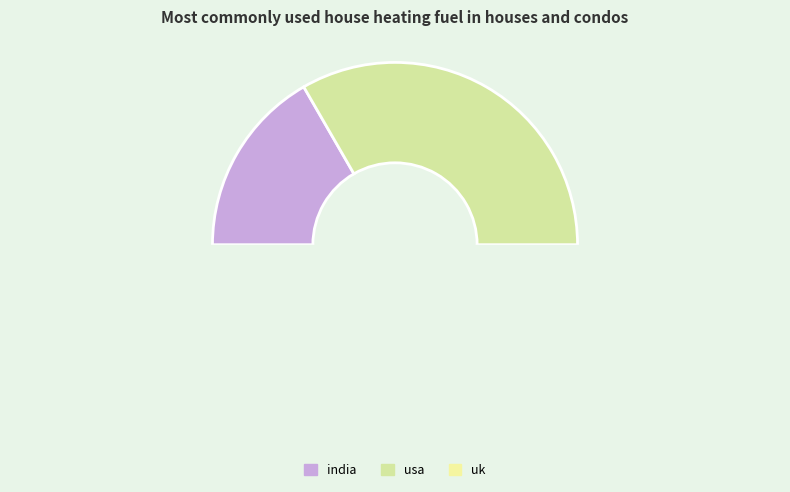

To the nearest percent, what is the average slice percentage?

33%